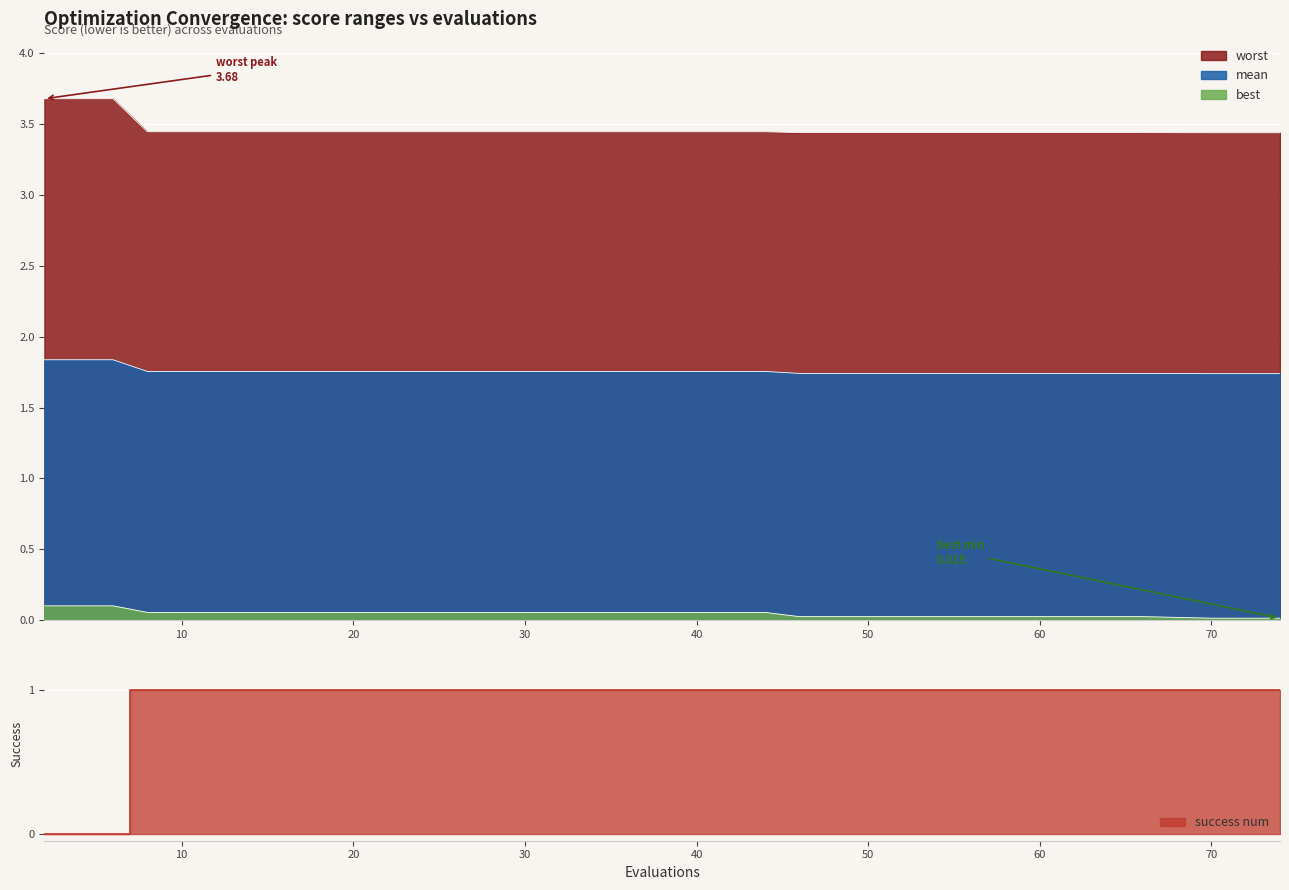

Where is mean nearest to the value 1?

70